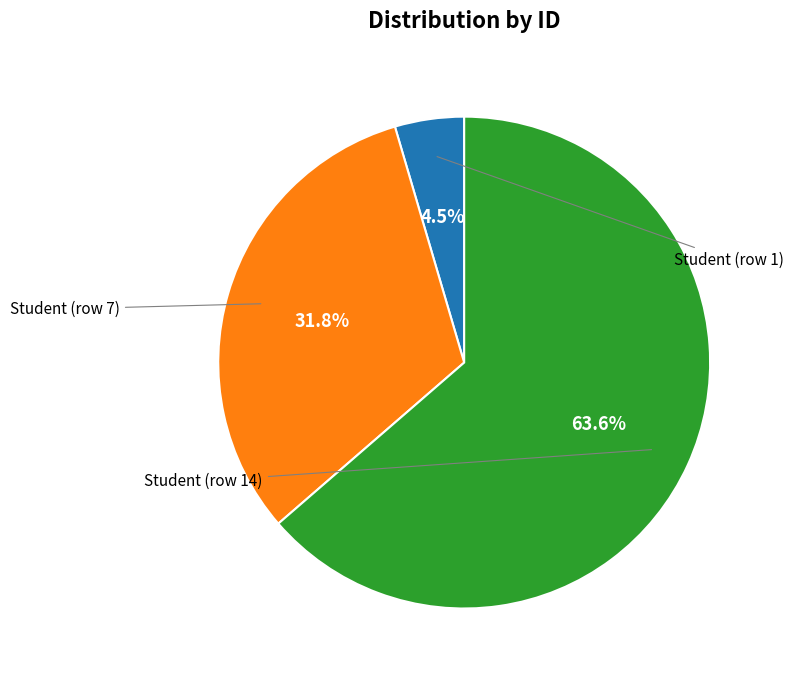

Is there any slice that represents more than half of the pie?

Yes